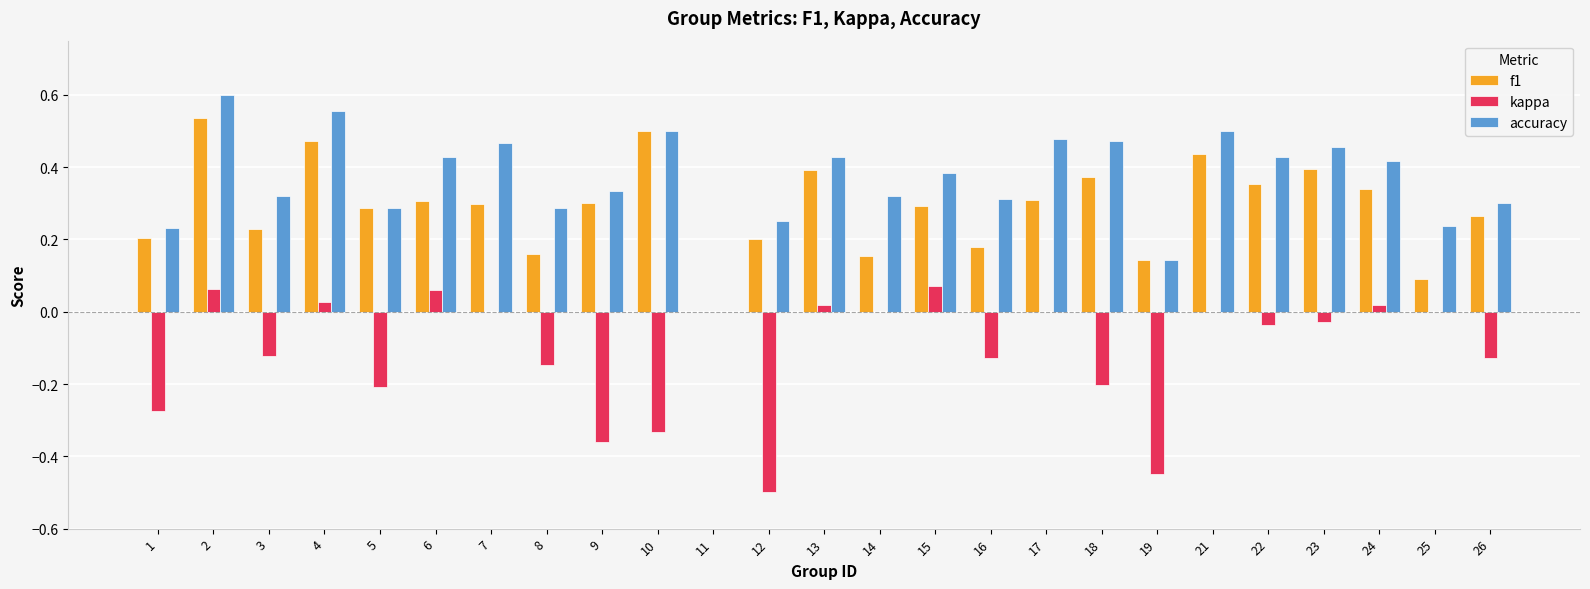

Is the value of kappa at 26 greater than the value of f1 at 10?

No